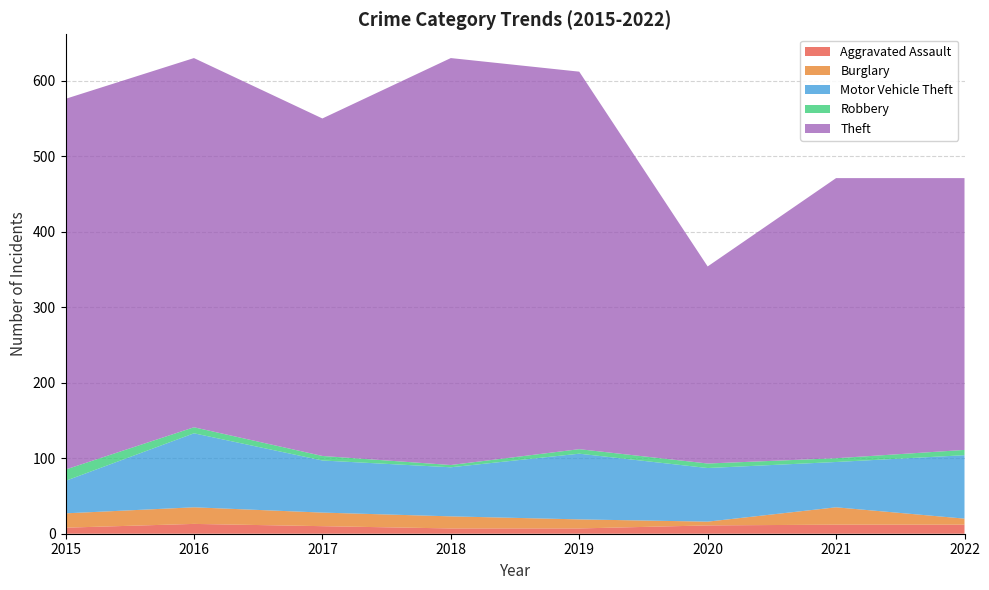

Reading left to right, list all the values displayed in this chart.

Aggravated Assault: 2015=8	2016=13	2017=10	2018=7	2019=7	2020=11	2021=12	2022=12
Burglary: 2015=19	2016=22	2017=18	2018=16	2019=12	2020=5	2021=23	2022=8
Motor Vehicle Theft: 2015=43	2016=98	2017=69	2018=65	2019=87	2020=71	2021=60	2022=84
Robbery: 2015=15	2016=8	2017=6	2018=3	2019=6	2020=6	2021=5	2022=7
Theft: 2015=491	2016=489	2017=447	2018=539	2019=500	2020=261	2021=371	2022=360